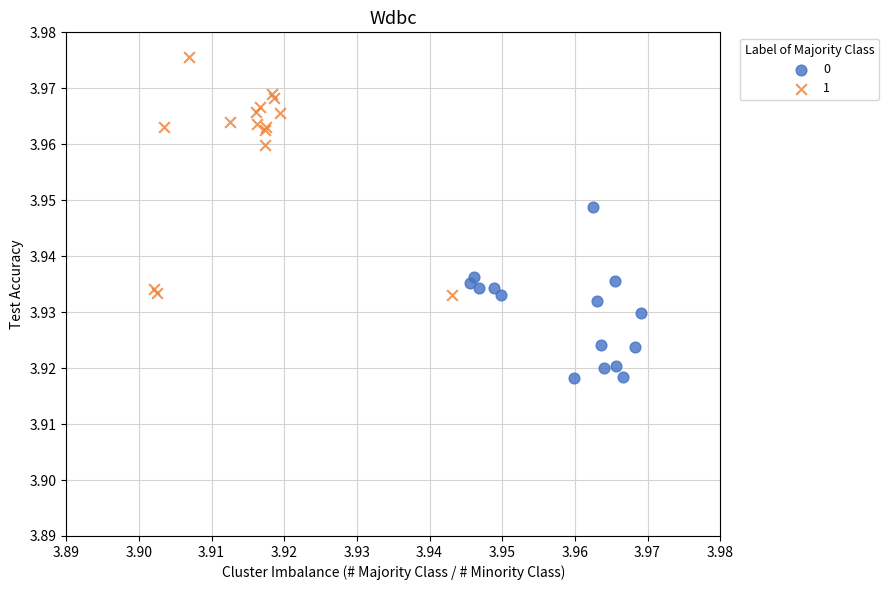

Which series has the largest Y range (max minus min)?

1